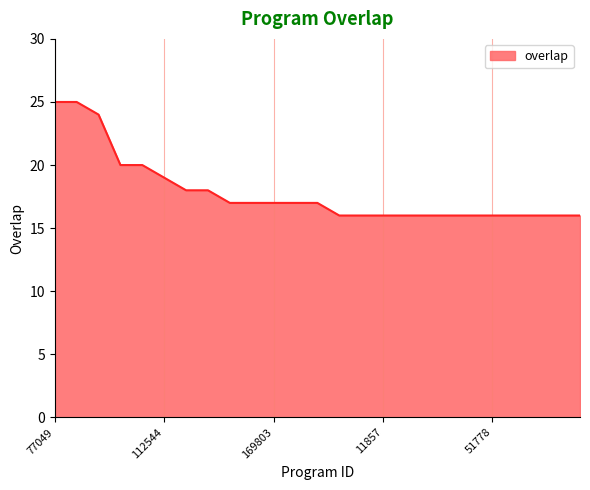

What is the greatest value displayed?

25